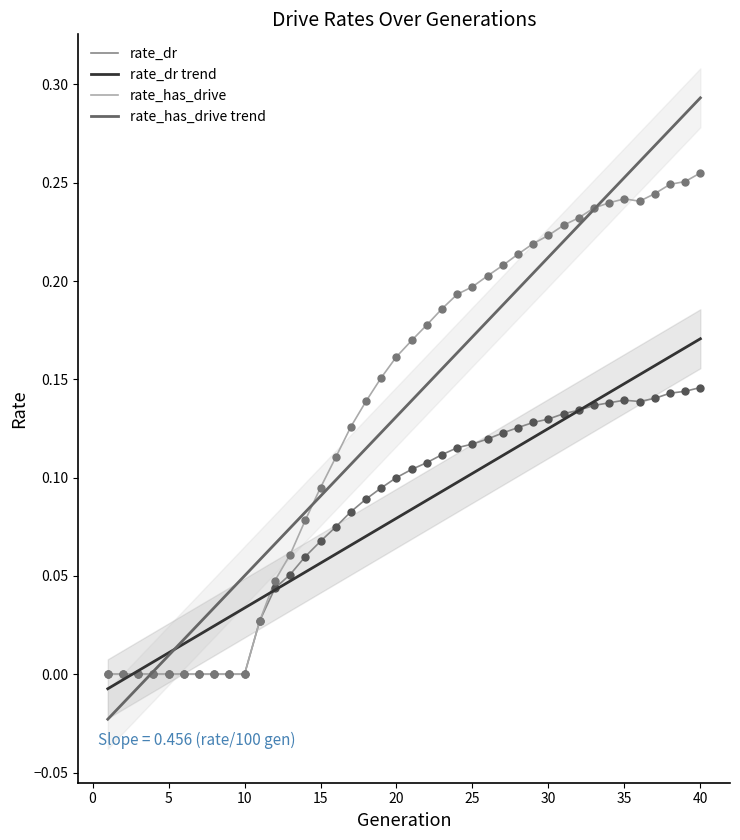

Is the value of rate_has_drive trend at 15 greater than the value of rate_dr at 29?

No